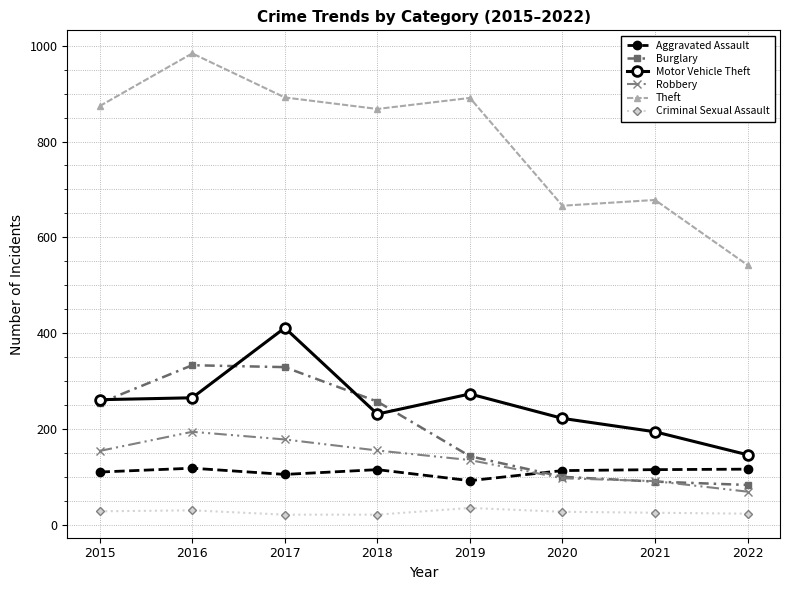

True or false: Theft and Burglary cross at least once.

False